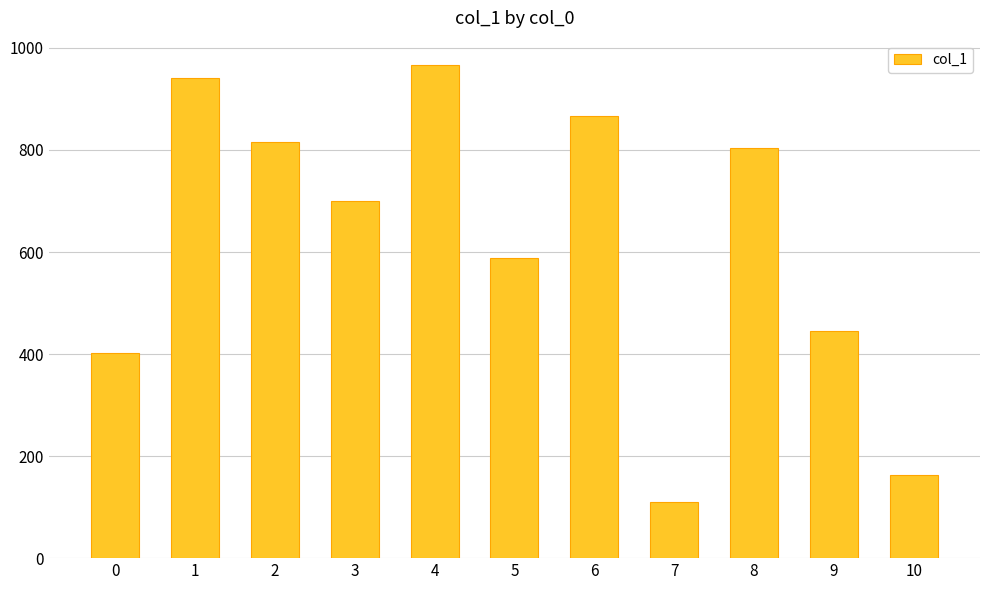

What is the average value?

619